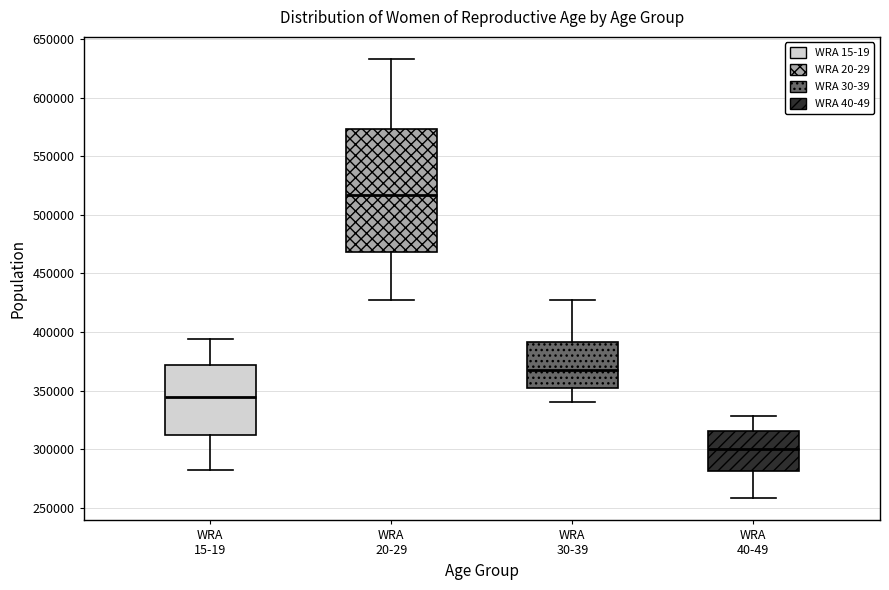

Reading left to right, read every box against the y-axis: the position of its median line, the range the box covers, and the ends of its whiskers. The values are not printed on the chart, so give them approximately, as read against the axis.

WRA 15-19: median 345000, box 310000 to 370000, whiskers 280000 to 395000
WRA 20-29: median 515000, box 470000 to 575000, whiskers 425000 to 635000
WRA 30-39: median 370000, box 350000 to 390000, whiskers 340000 to 425000
WRA 40-49: median 300000, box 280000 to 315000, whiskers 260000 to 330000